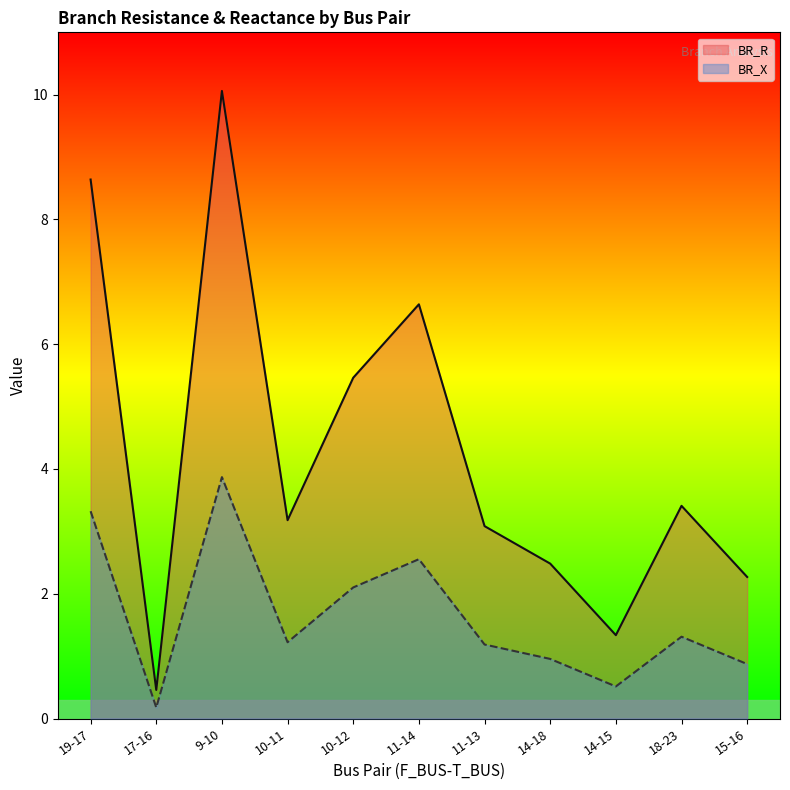

What is the greatest value displayed?

10.1